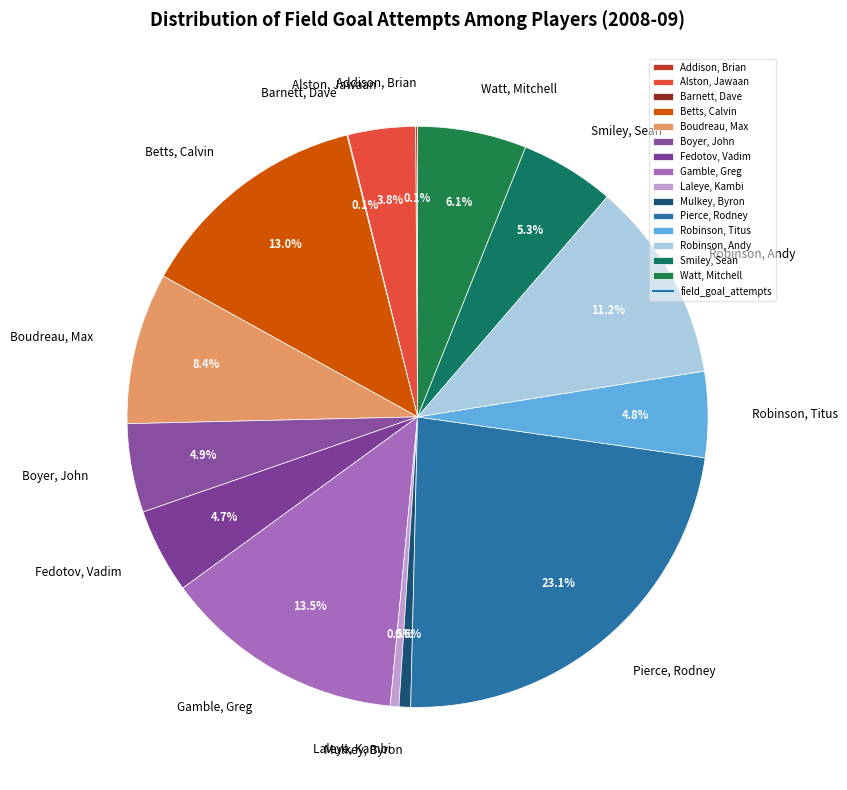

Which slice is the largest?

Pierce, Rodney